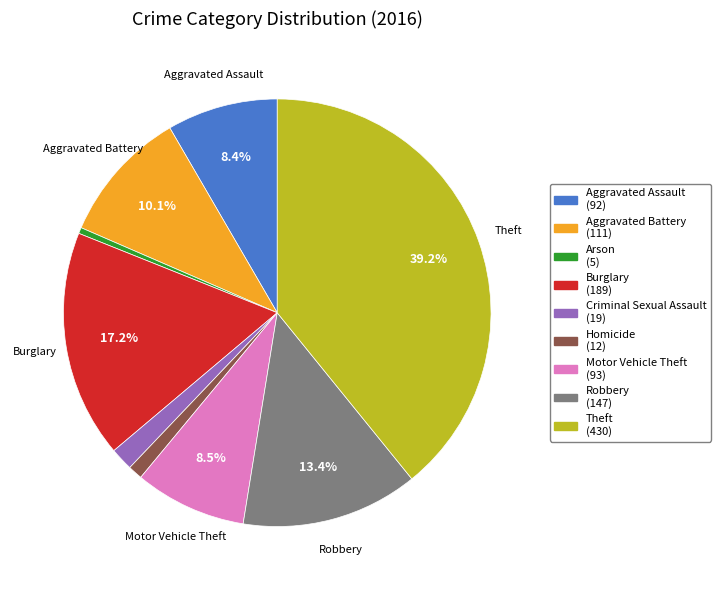

Count the number of slices in the pie.

9